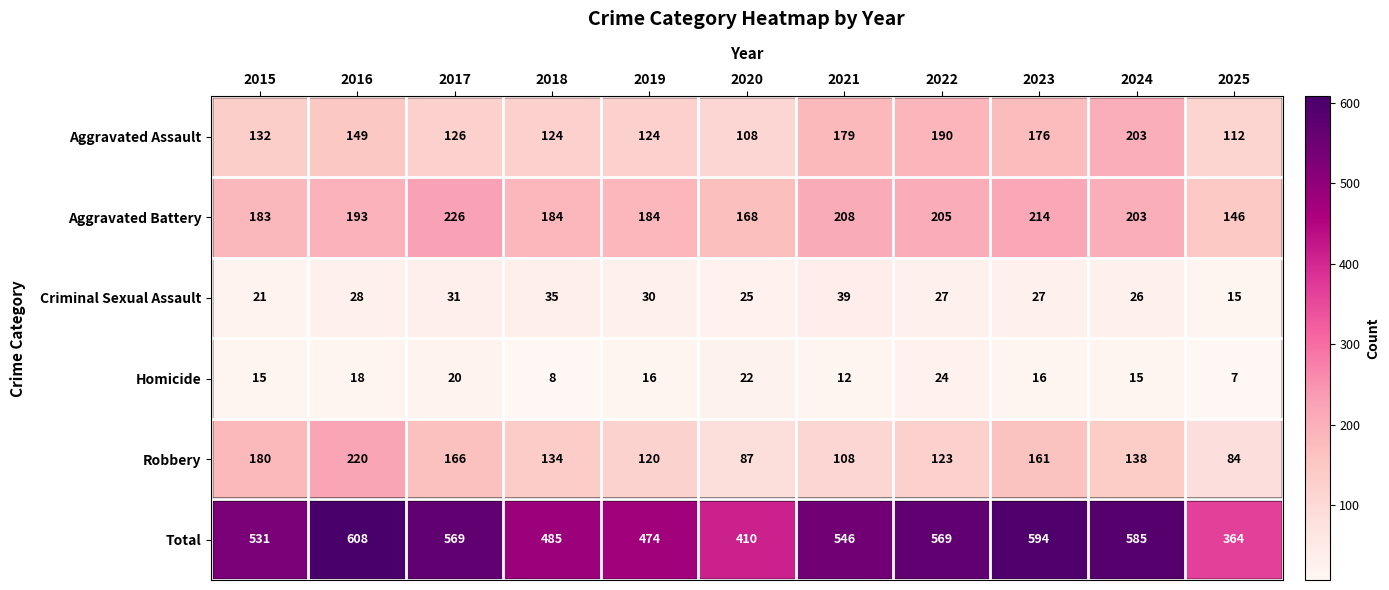

Where does the Robbery series first go above 134?

2015